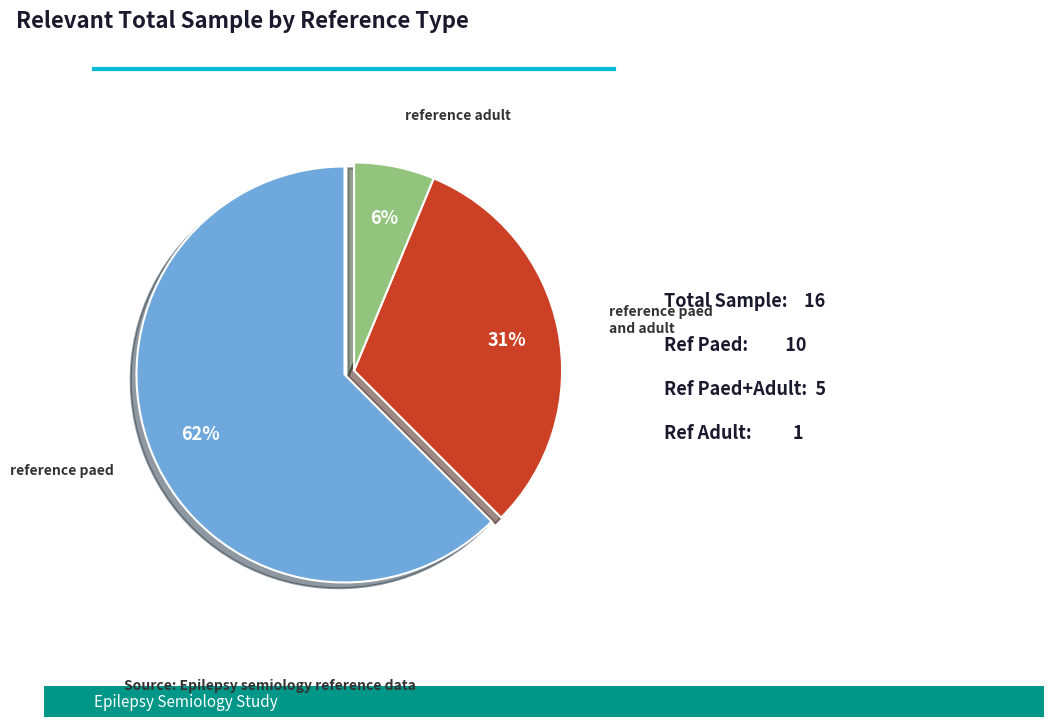

Which slice represents more than half of the pie?

reference paed